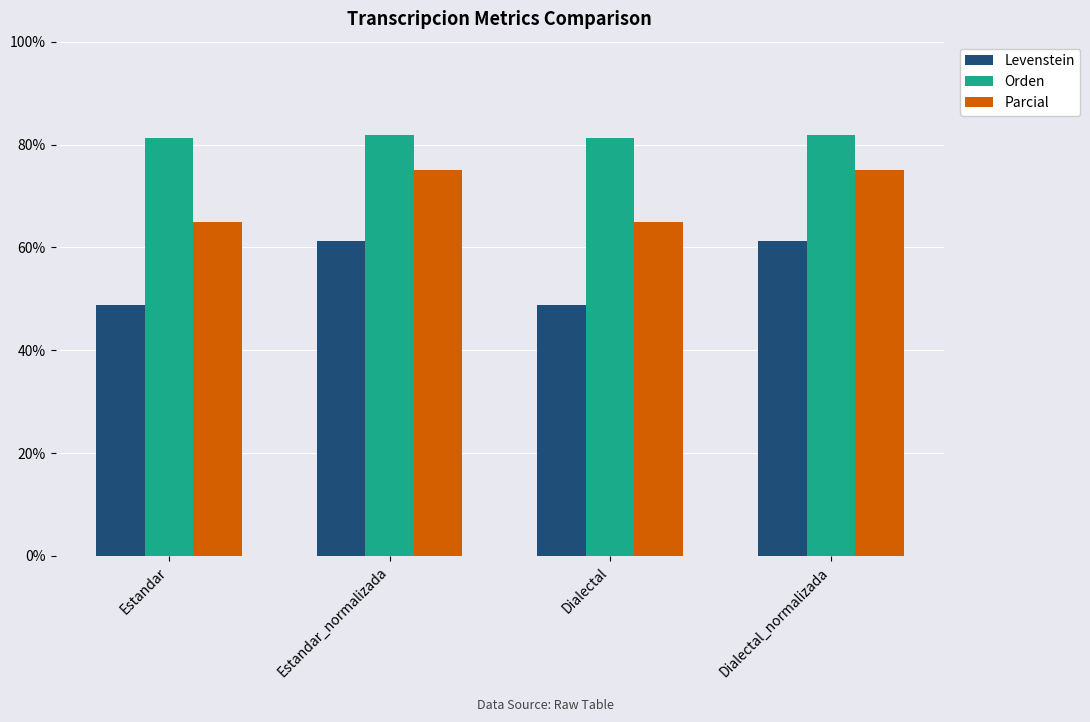

Reading left to right, extract all data points from this chart.

Levenstein: Estandar=48.8	Estandar_normalizada=61.2	Dialectal=48.8	Dialectal_normalizada=61.2
Orden: Estandar=81.3	Estandar_normalizada=81.8	Dialectal=81.3	Dialectal_normalizada=81.8
Parcial: Estandar=64.9	Estandar_normalizada=75.0	Dialectal=64.9	Dialectal_normalizada=75.0